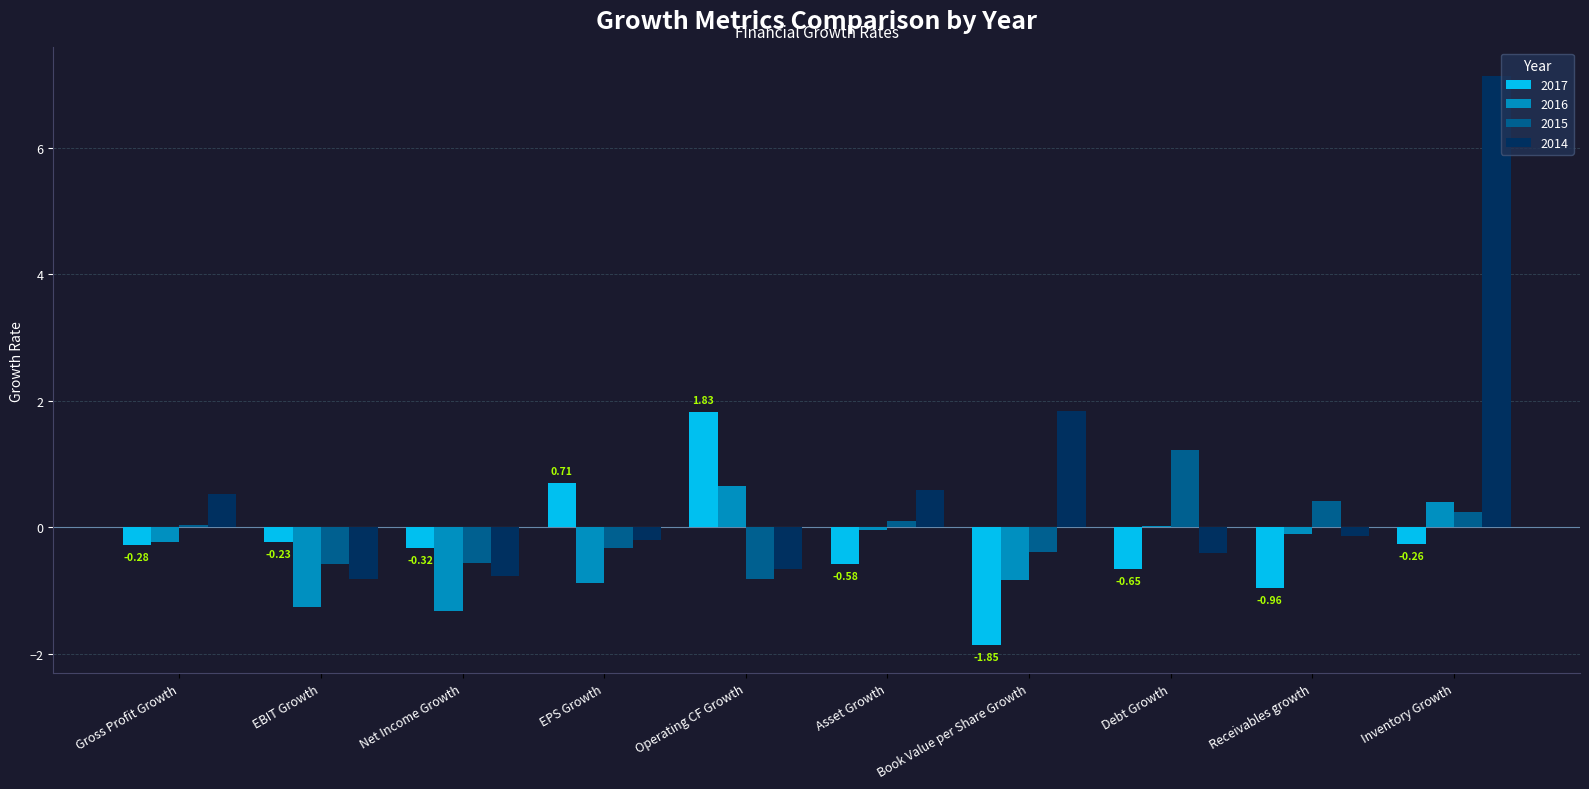

Which category has the highest value in the 2015 series?

Debt Growth